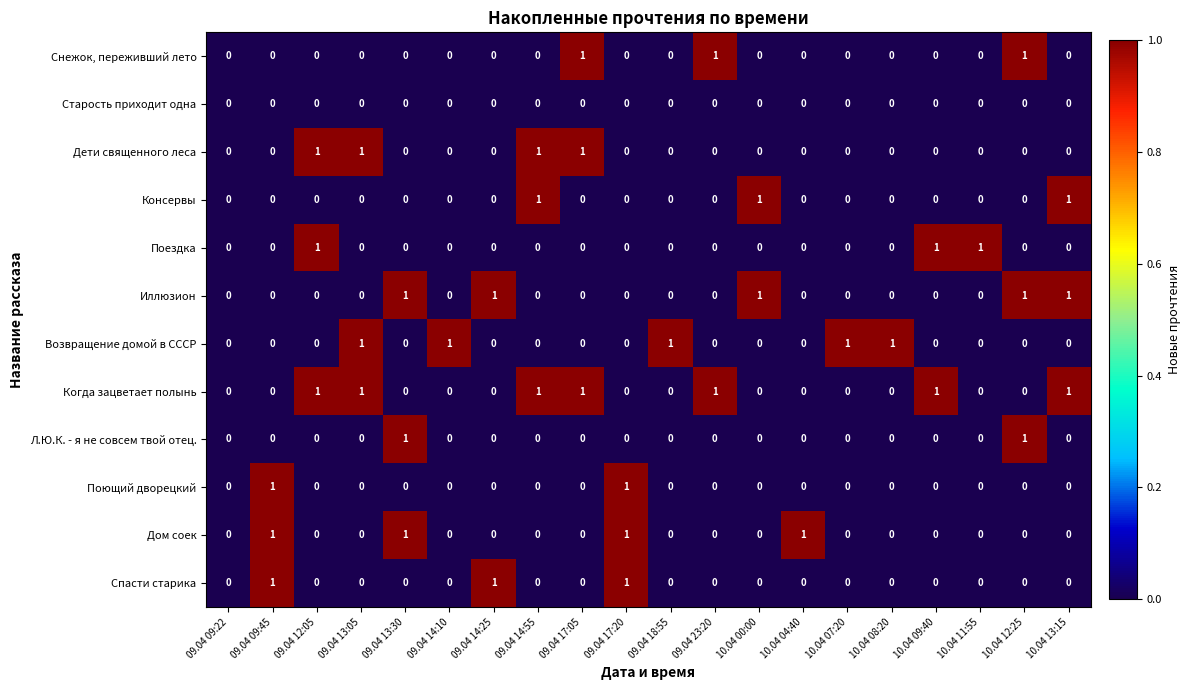

Count the number of data series in this chart.

12